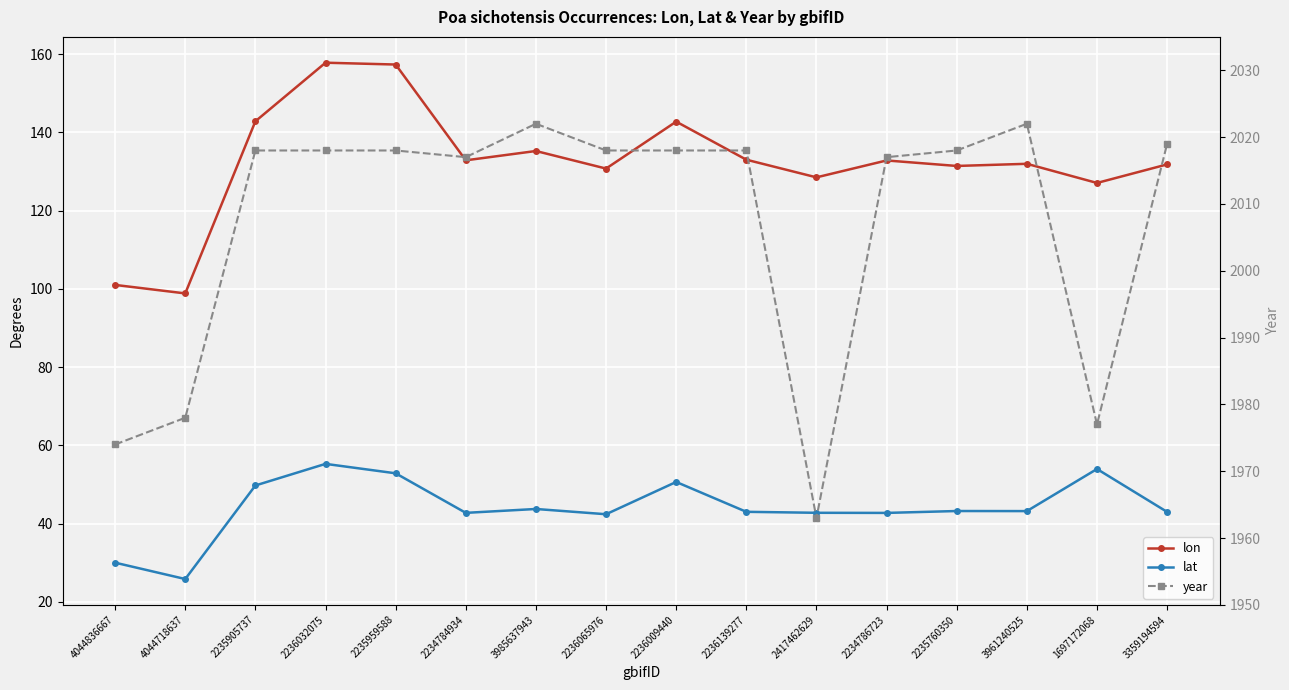

What is the sum of all lat values?

705.4